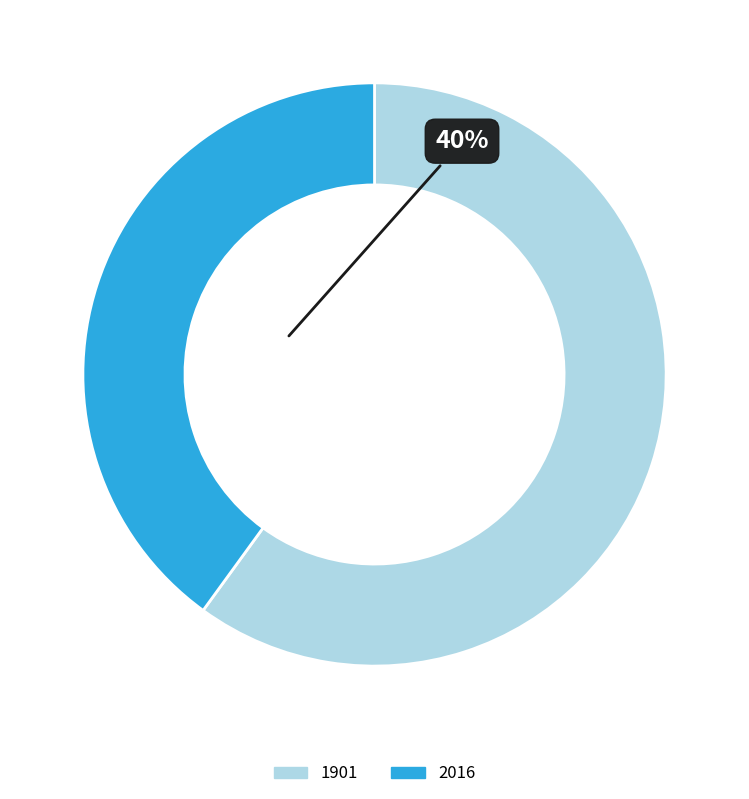

Do 1901 and 2016 together represent more than half of the pie?

Yes